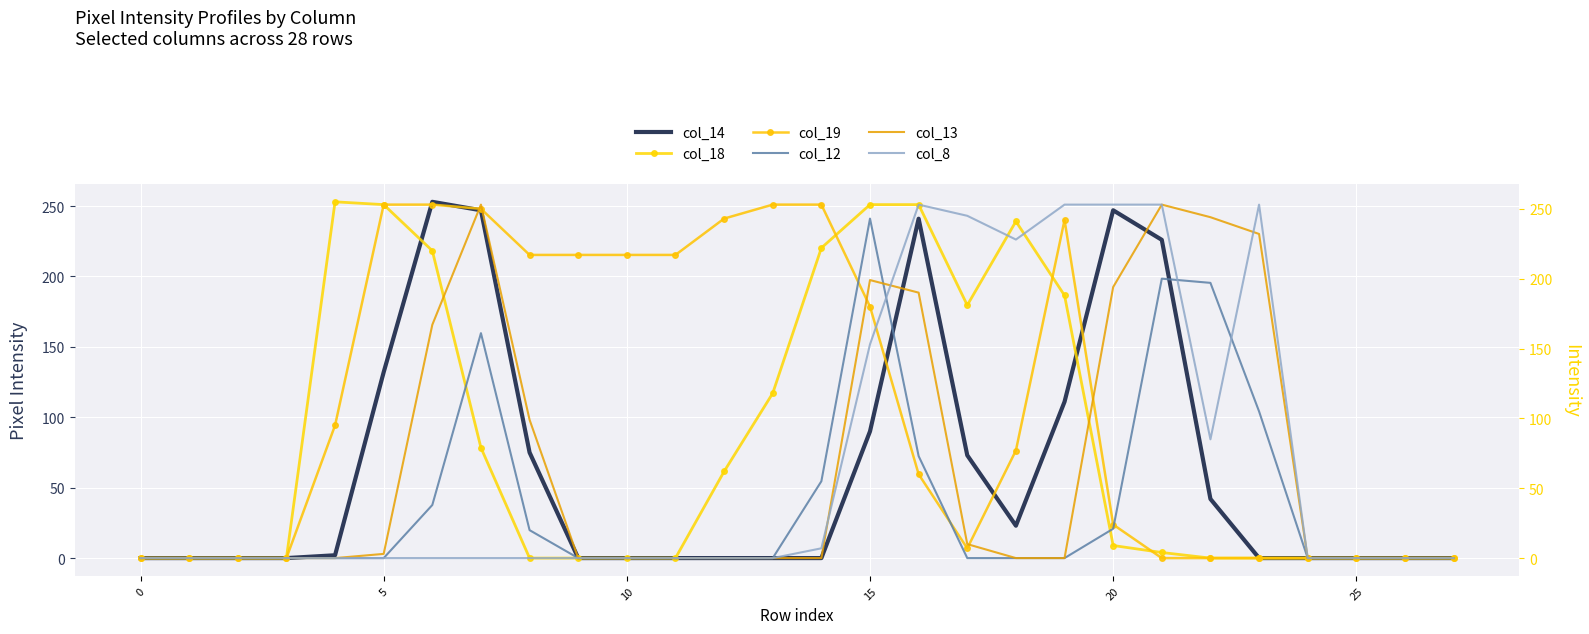

Is it true that col_12 equals -85 at 13?

False